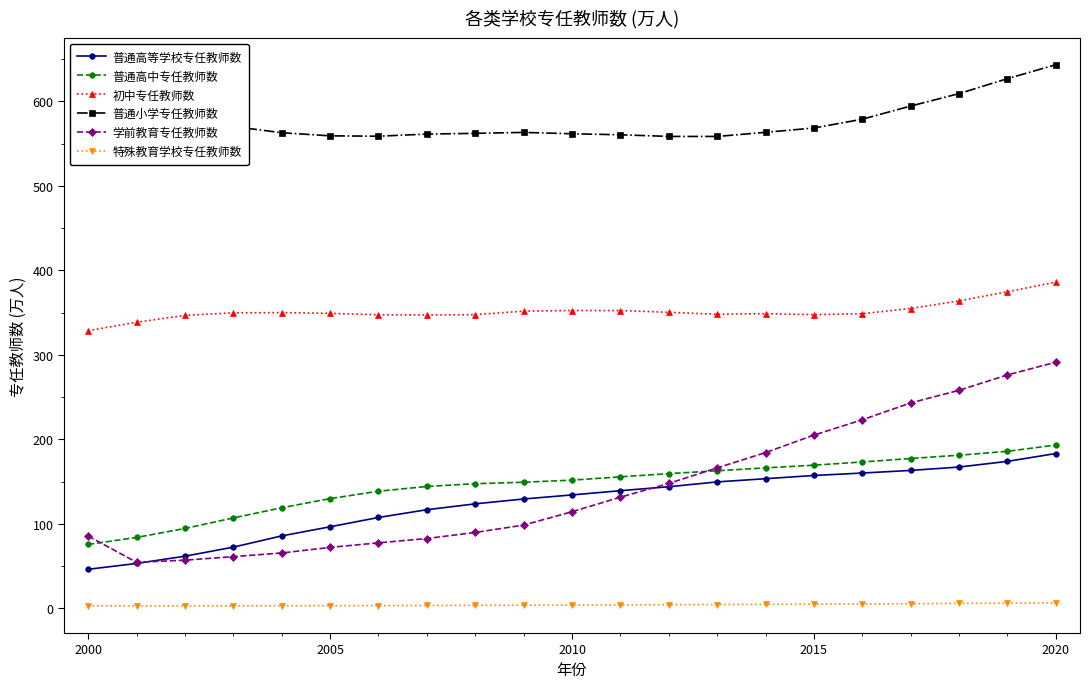

Which series has the largest total across all categories?

普通小学专任教师数